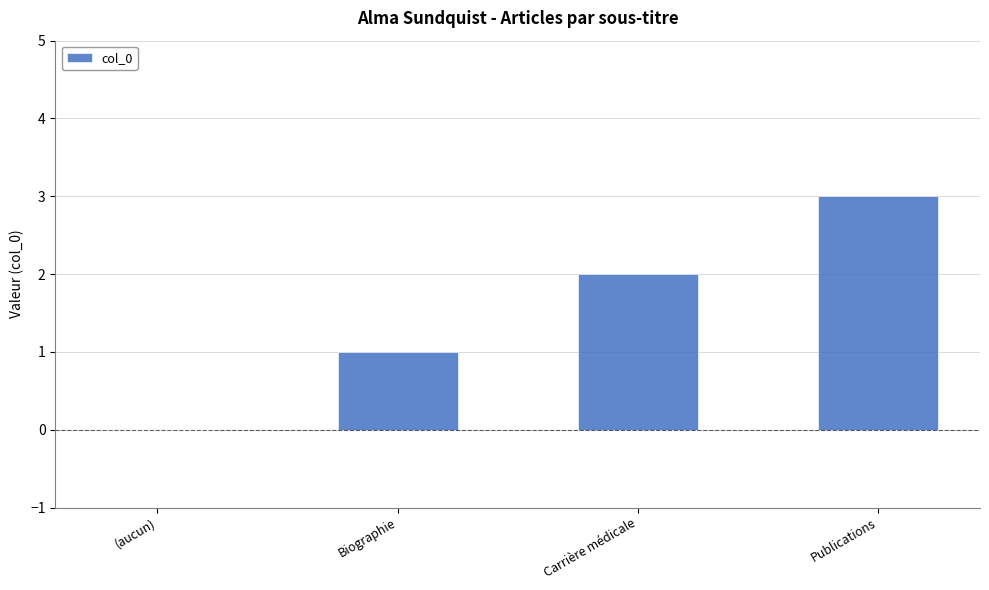

Which has a higher value, Carrière médicale or Biographie?

Carrière médicale